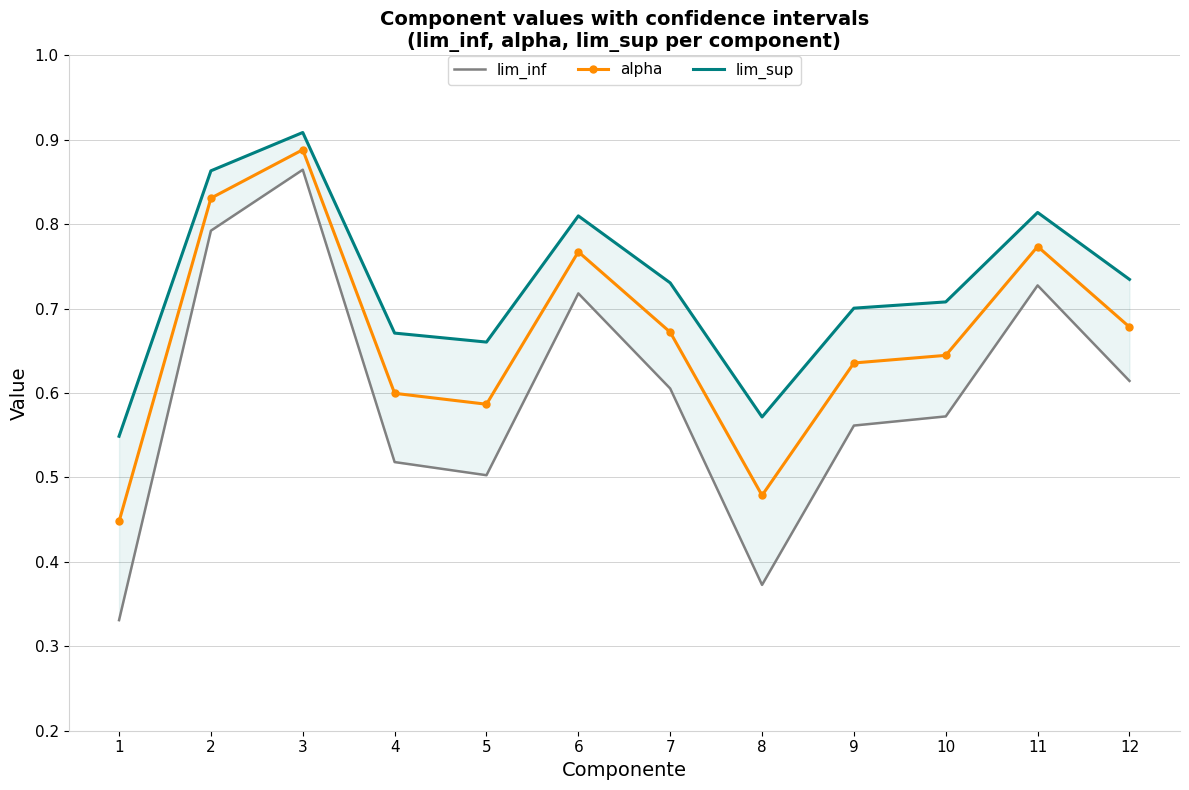

Is the value of lim_inf at 12 greater than the value of alpha at 4?

Yes